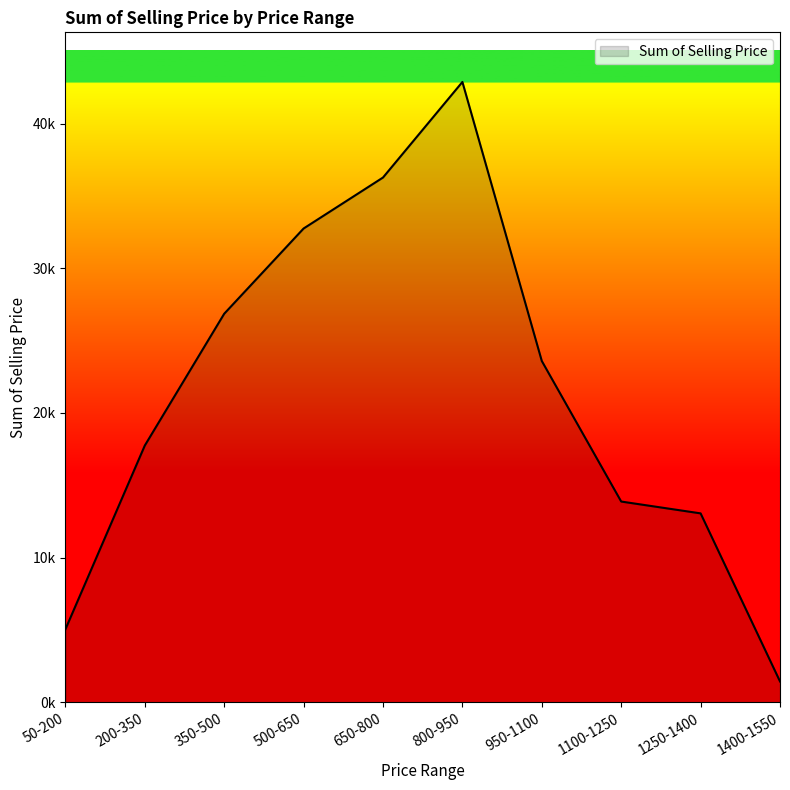

Which label corresponds to the largest value in the chart?

800-950